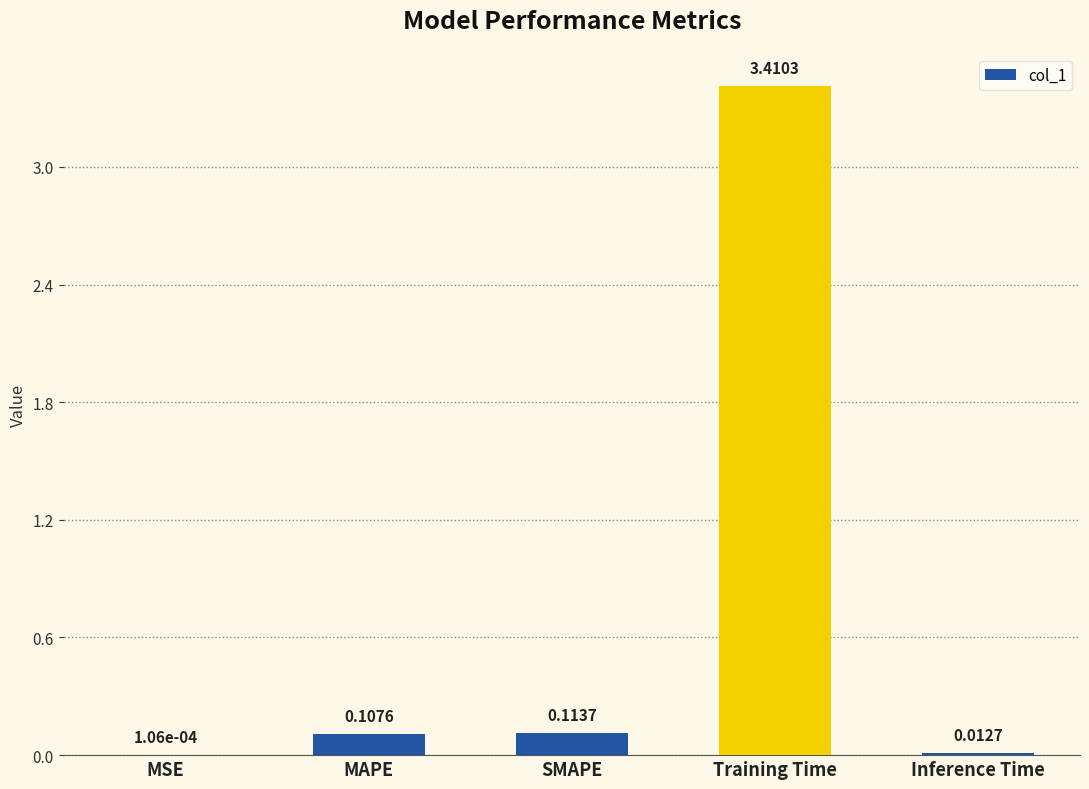

What is the sum of all values?

3.6